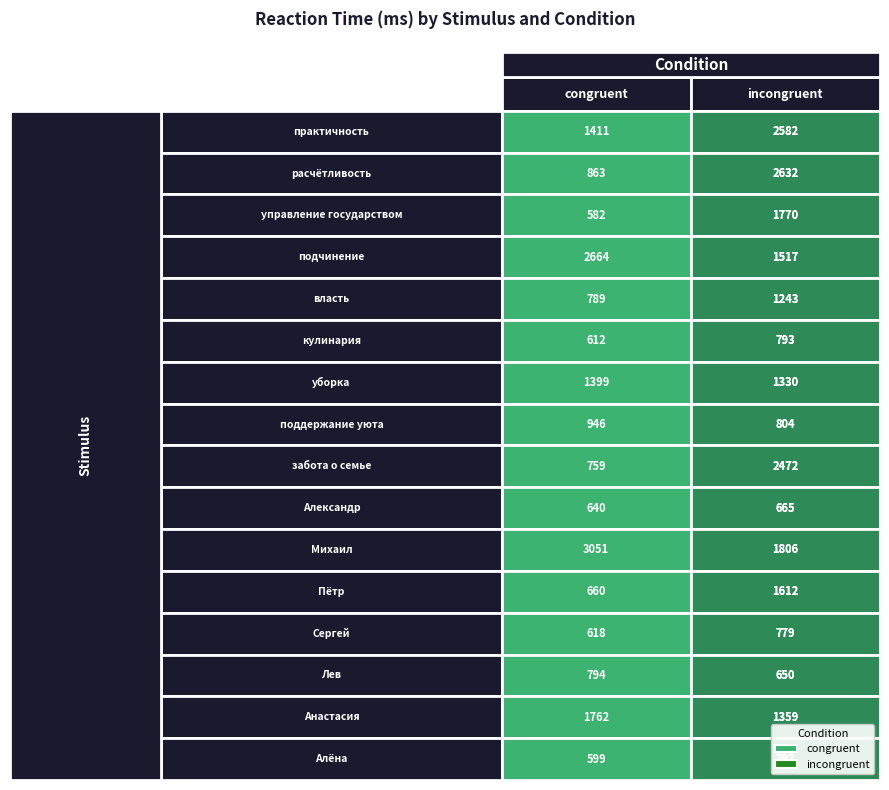

At 11, list the series in order from smallest to largest.

congruent, incongruent